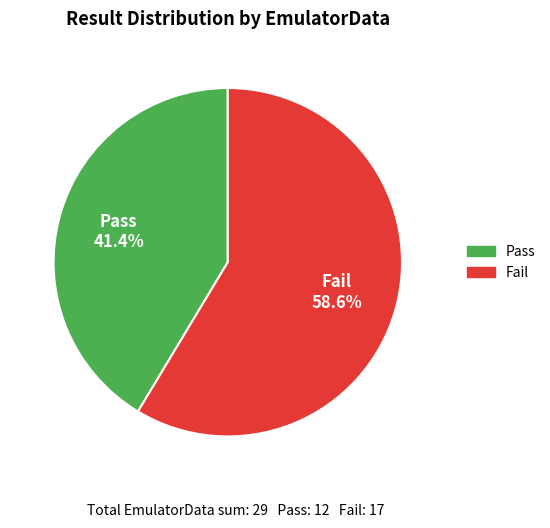

Which category has the smallest portion of the pie?

Pass